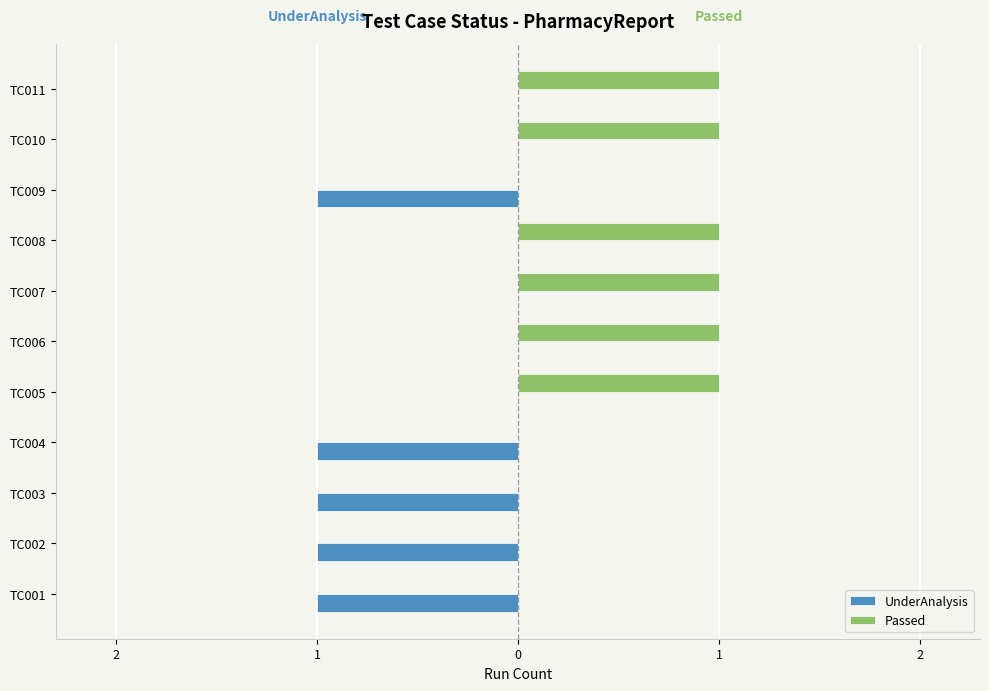

List the series in order of their overall mean, highest first.

Passed, UnderAnalysis